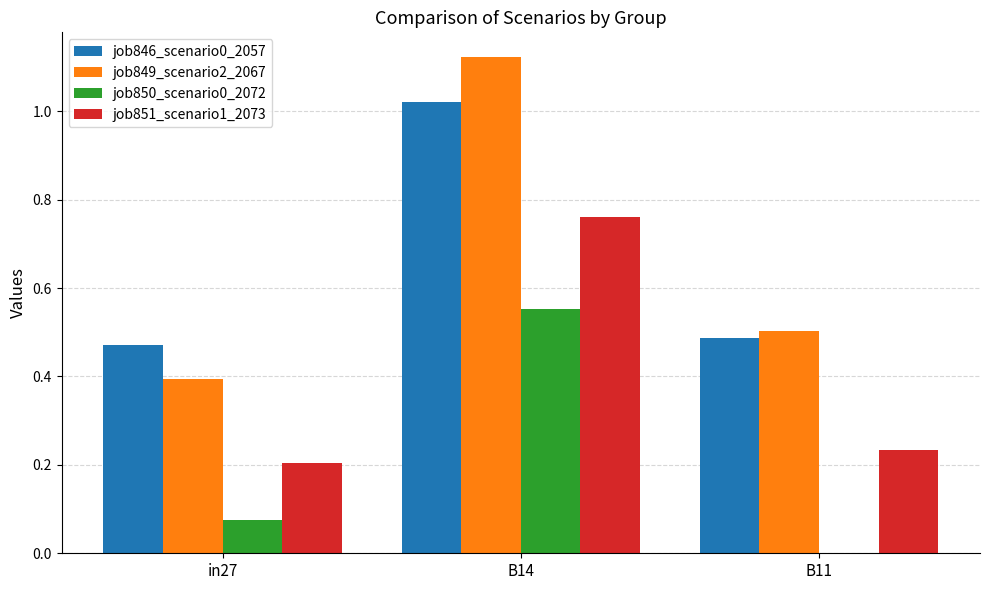

Which label corresponds to the largest value in the chart?

B14